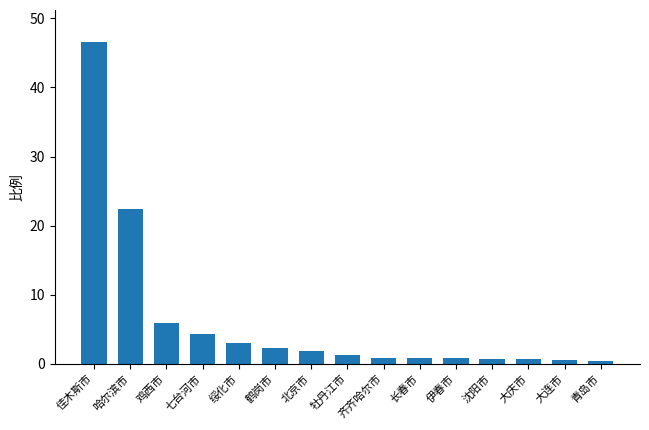

Which category has the highest value across all series?

佳木斯市